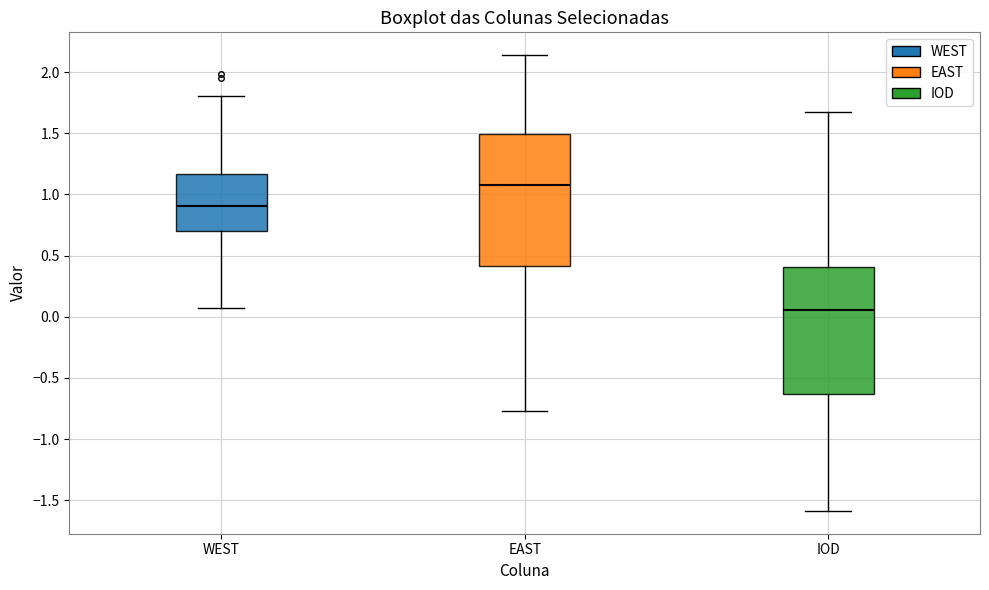

Comparing the boxes themselves (not the whiskers), which one is the tallest?

EAST